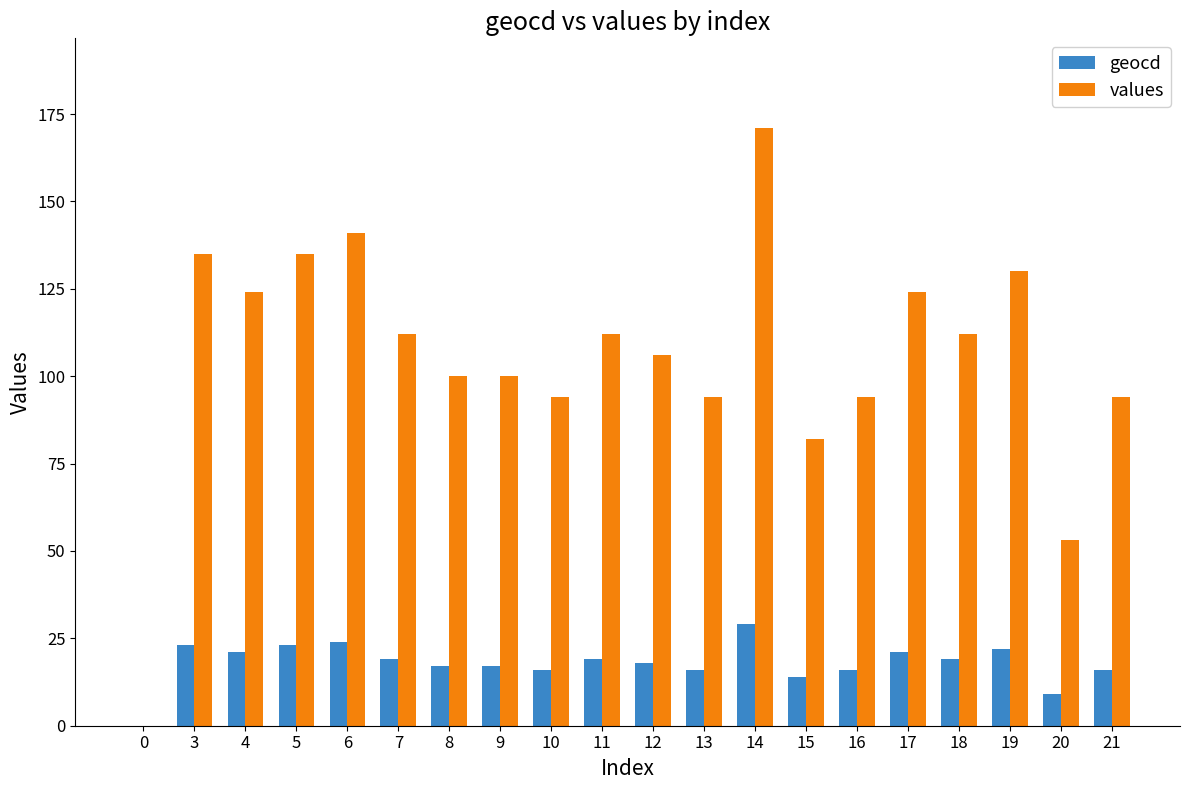

How many series are shown in this chart?

2